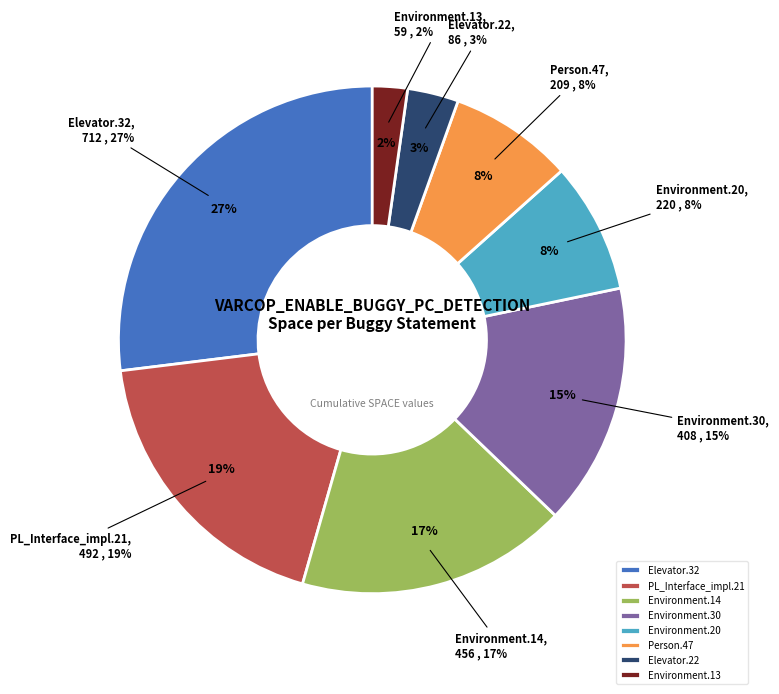

To the nearest percent, what percentage of the pie is Base.ElevatorSystem.Person.47?

8%